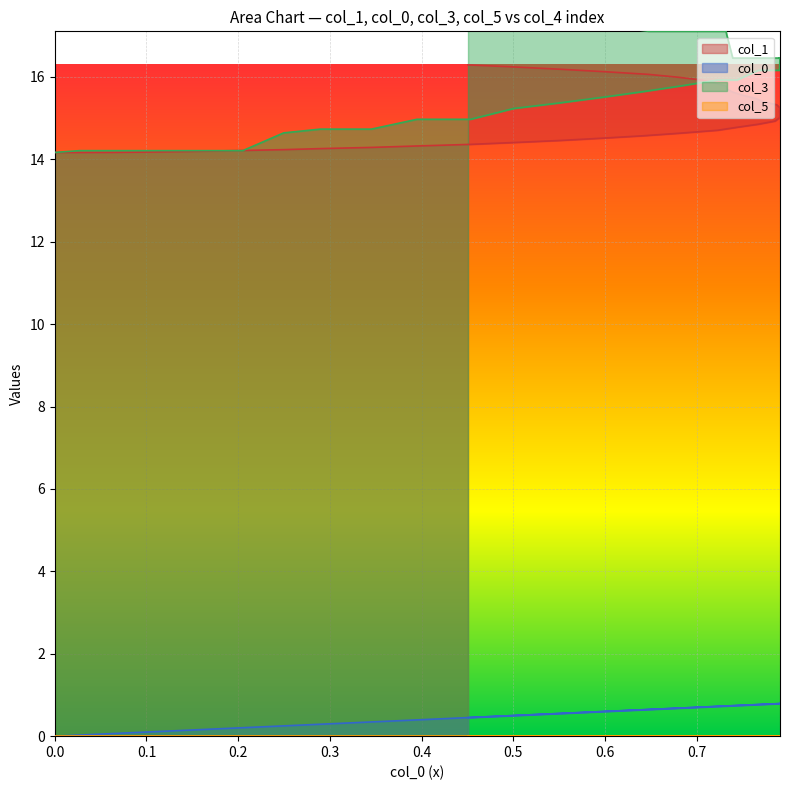

How many lines are shown in the chart?

3